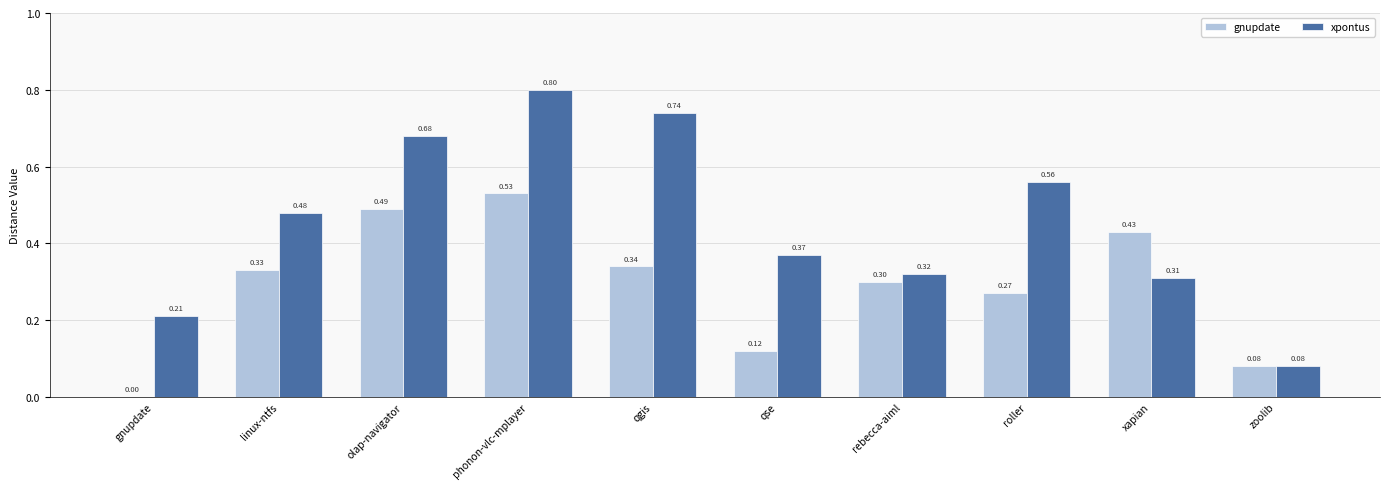

Which category has the highest value across all series?

phonon-vlc-mplayer